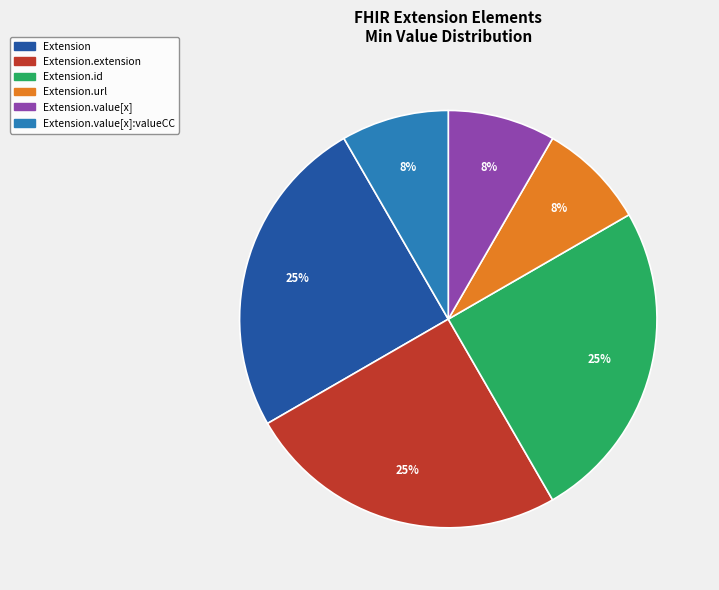

Does any single category account for the majority?

No